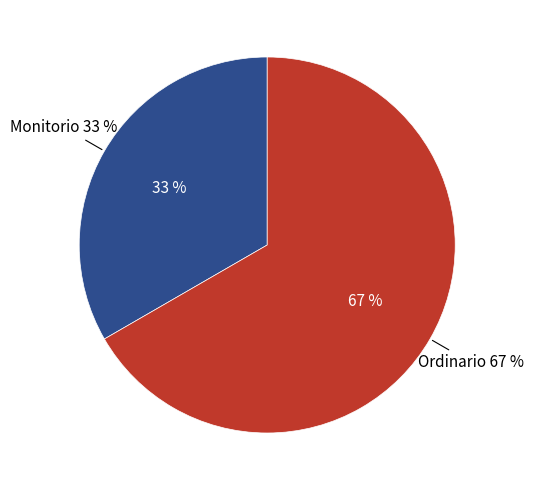

The Ordinario slice represents 67% of the pie. True or false?

True